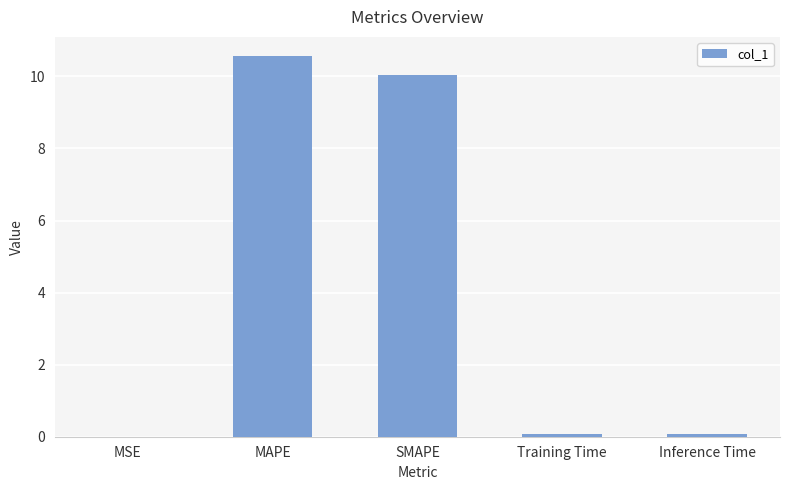

How many series are shown in this chart?

1